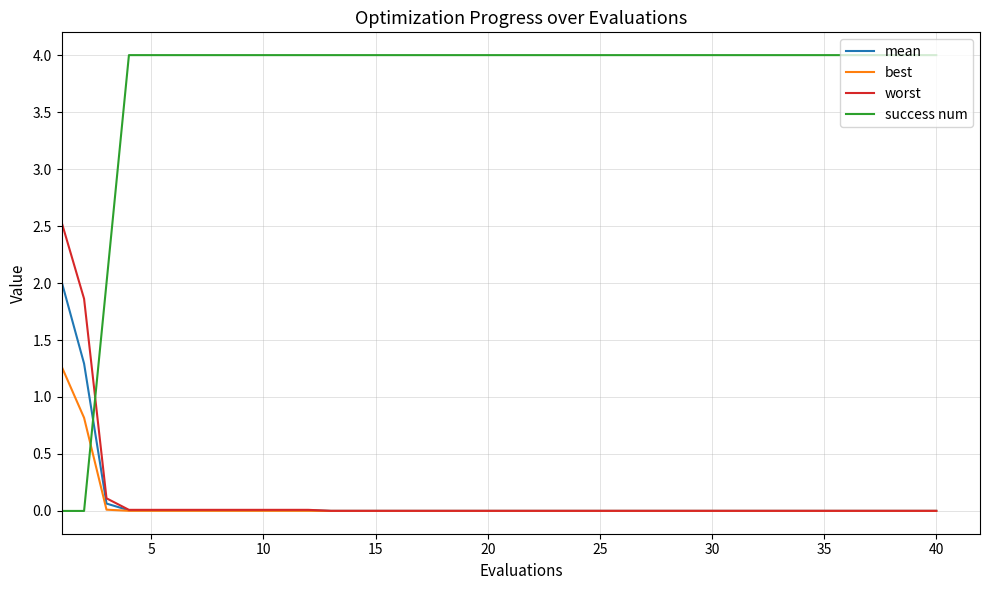

True or false: success num and best intersect in this chart.

True